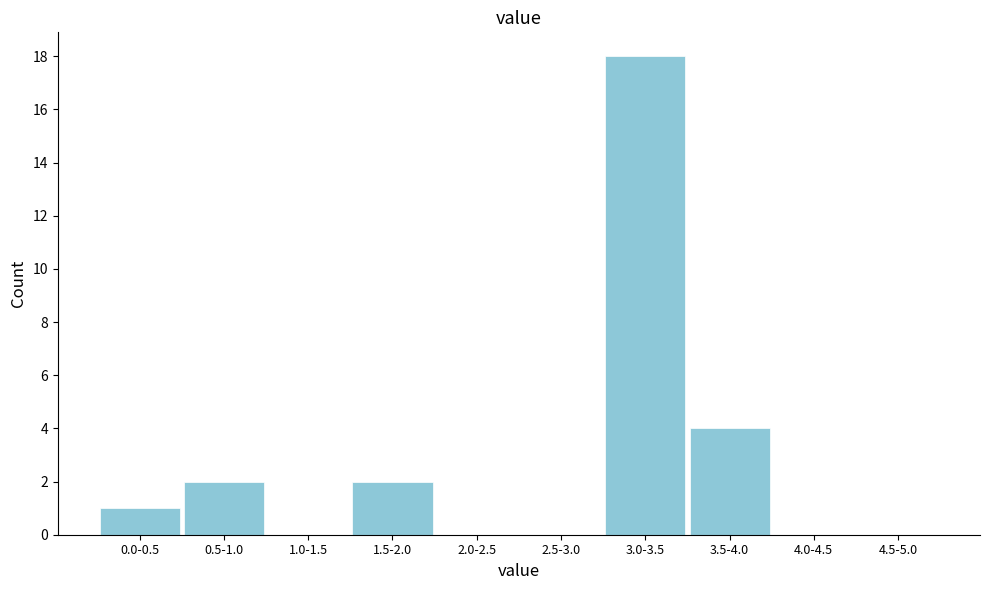

Reading right to left, transcribe all the data shown in this chart.

4.5-5.0=0	4.0-4.5=0	3.5-4.0=4	3.0-3.5=18	2.5-3.0=0	2.0-2.5=0	1.5-2.0=2	1.0-1.5=0	0.5-1.0=2	0.0-0.5=1